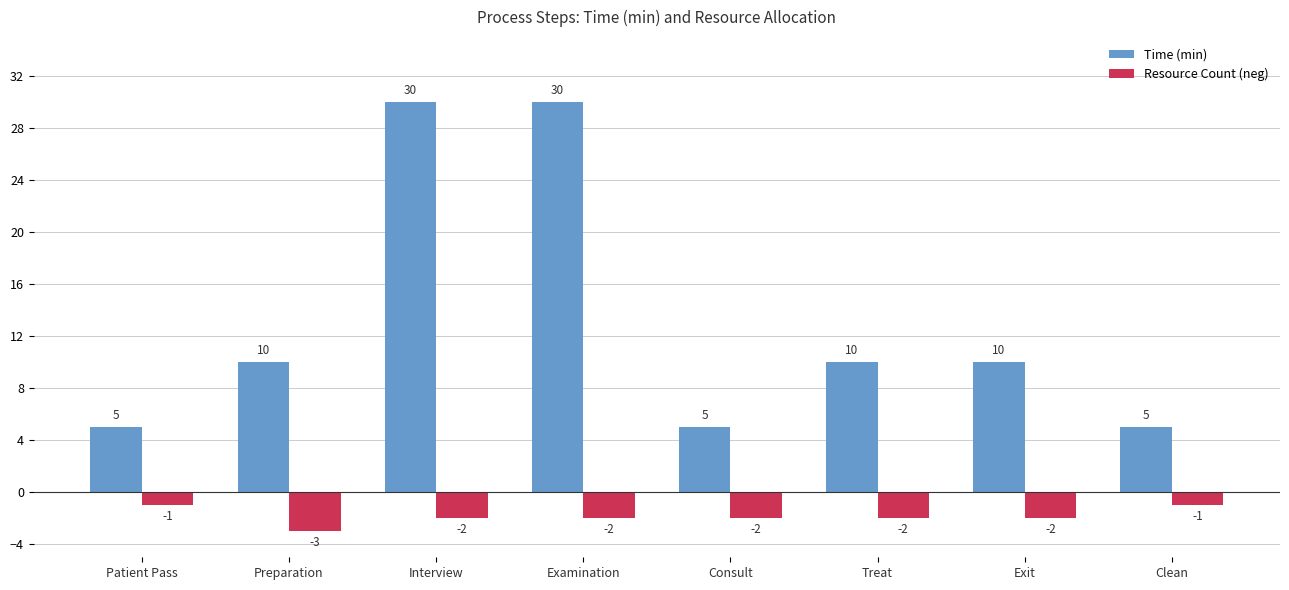

Count the Resource Count (neg) values in the range -2 to -1.

7